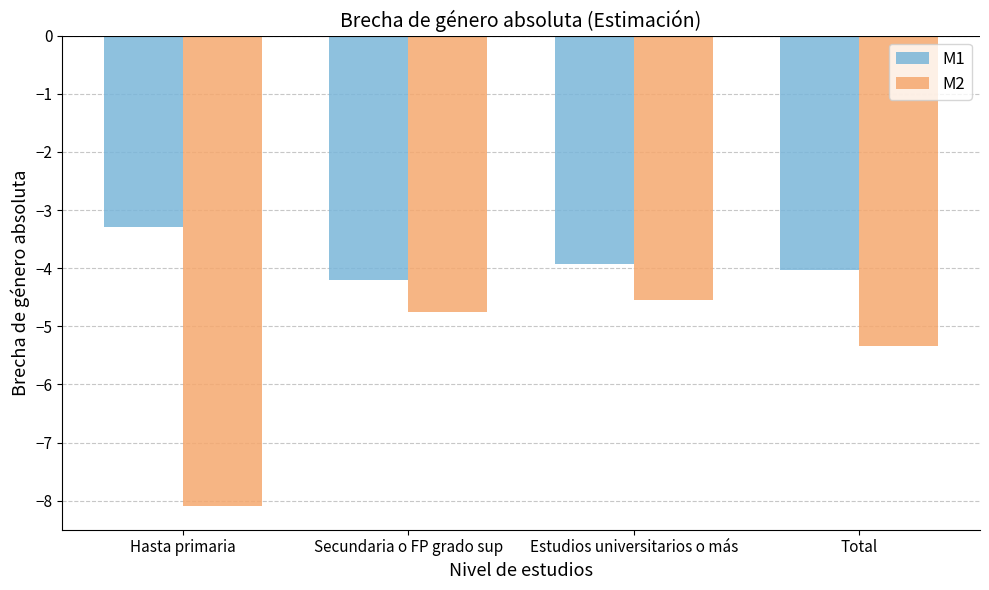

List the series in order of their overall mean, highest first.

M1, M2